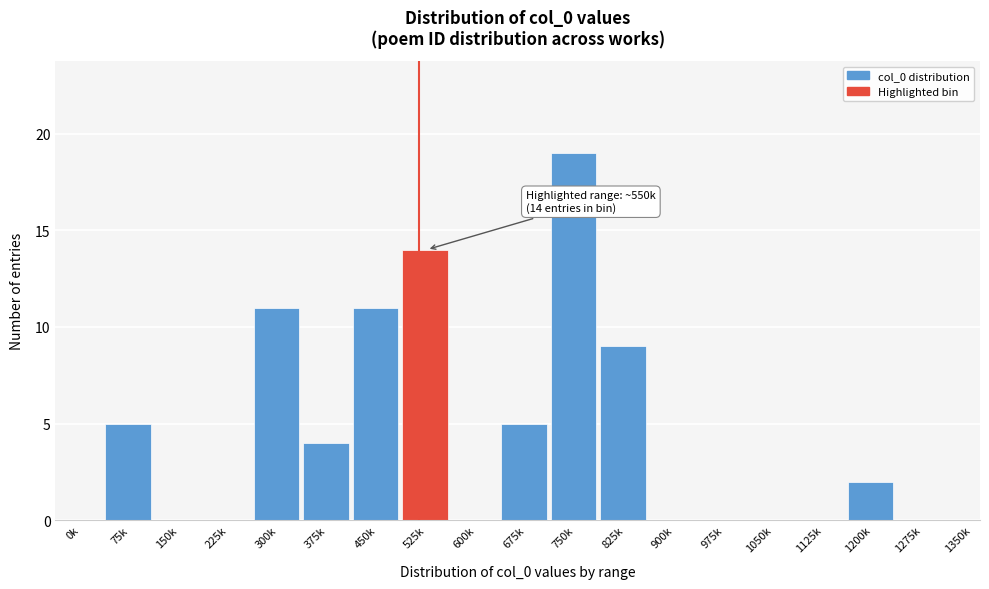

Reading left to right, extract all data points from this chart.

0k=0	75k=5	150k=0	225k=0	300k=11	375k=4	450k=11	525k=14	600k=0	675k=5	750k=19	825k=9	900k=0	975k=0	1050k=0	1125k=0	1200k=2	1275k=0	1350k=0